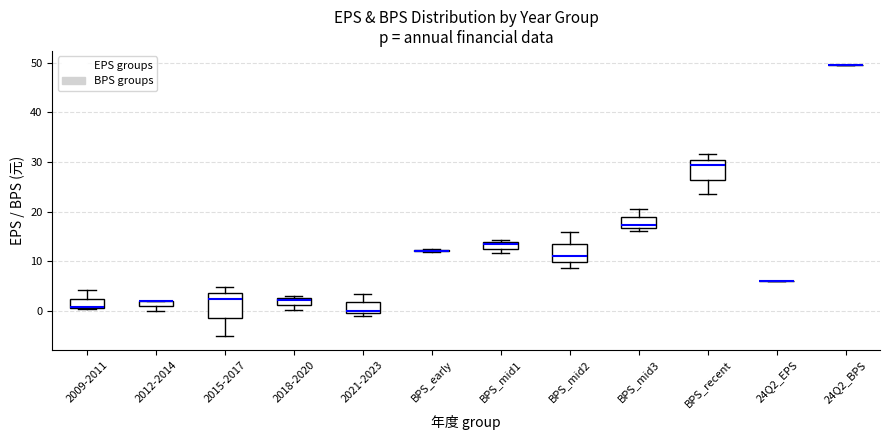

Where is the upper edge of the box for 2018-2020 on the y-axis? The values are not printed on the chart, so give them approximately, as read against the axis.

3